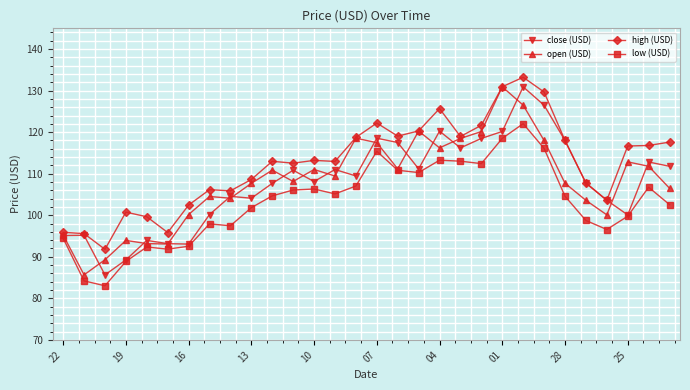

Which series has the largest total across all categories?

high (USD)